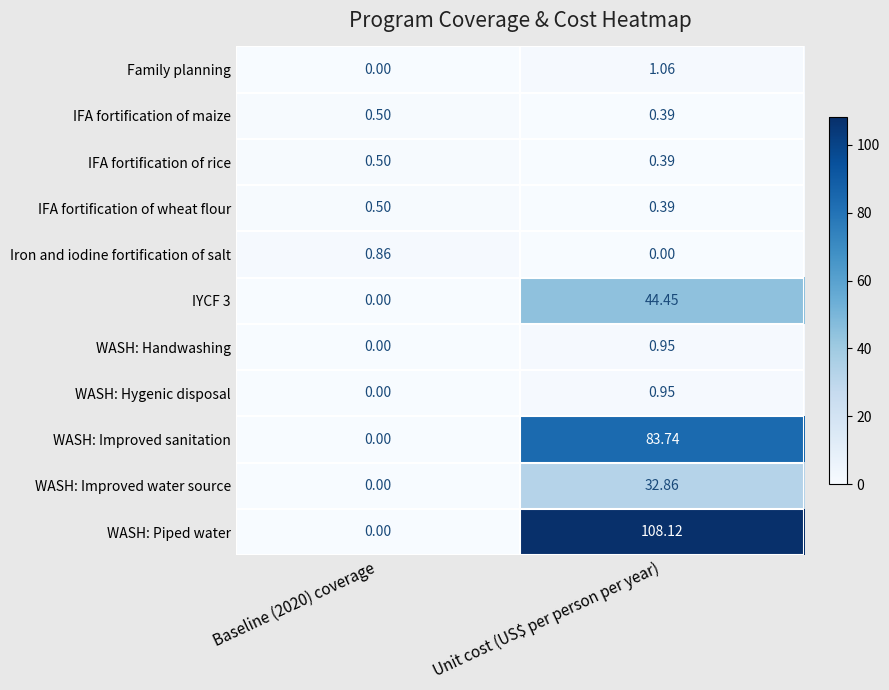

What is the spread (max minus min) of values at Unit cost (US$ per person per year)?

108.1